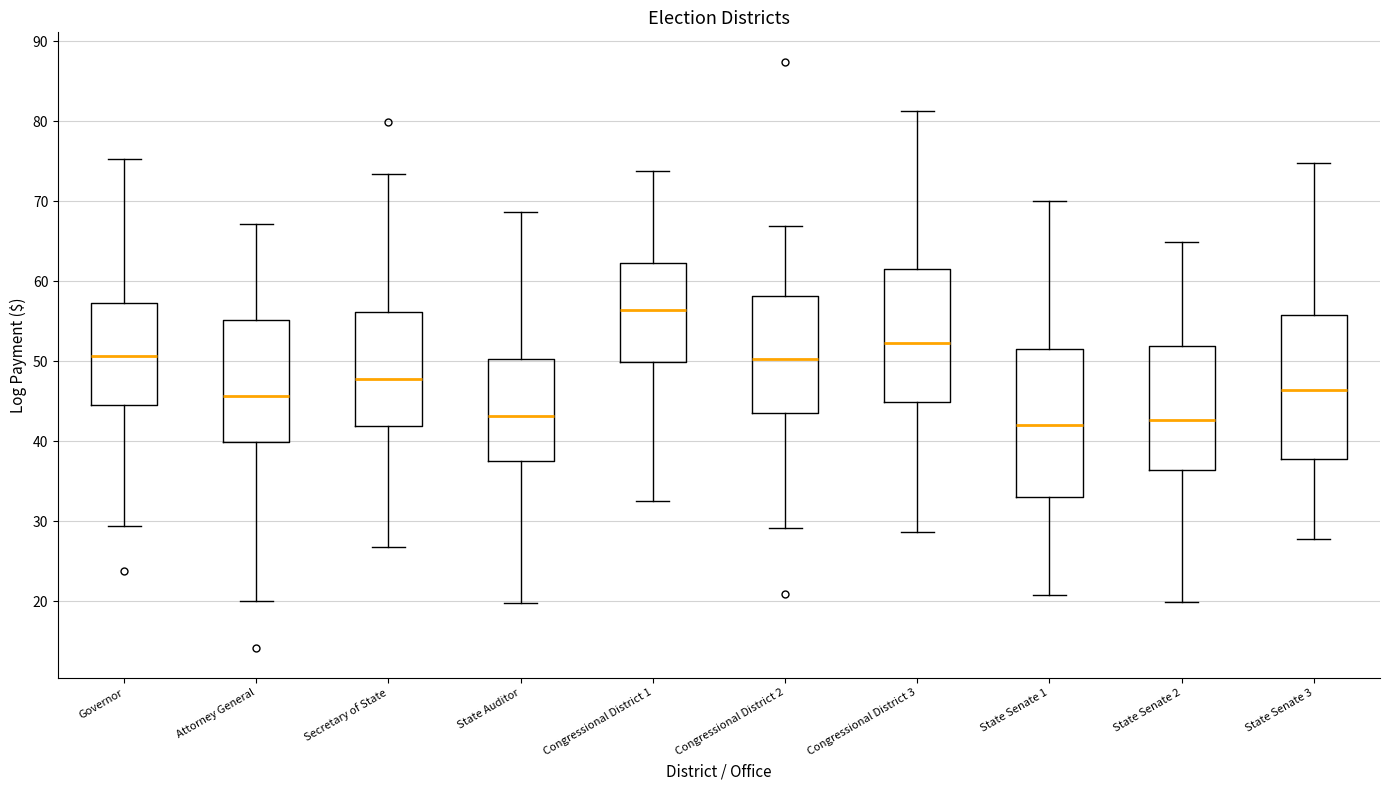

Where does the lower whisker of the box for Congressional District 1 end on the y-axis? The values are not printed on the chart, so give them approximately, as read against the axis.

33